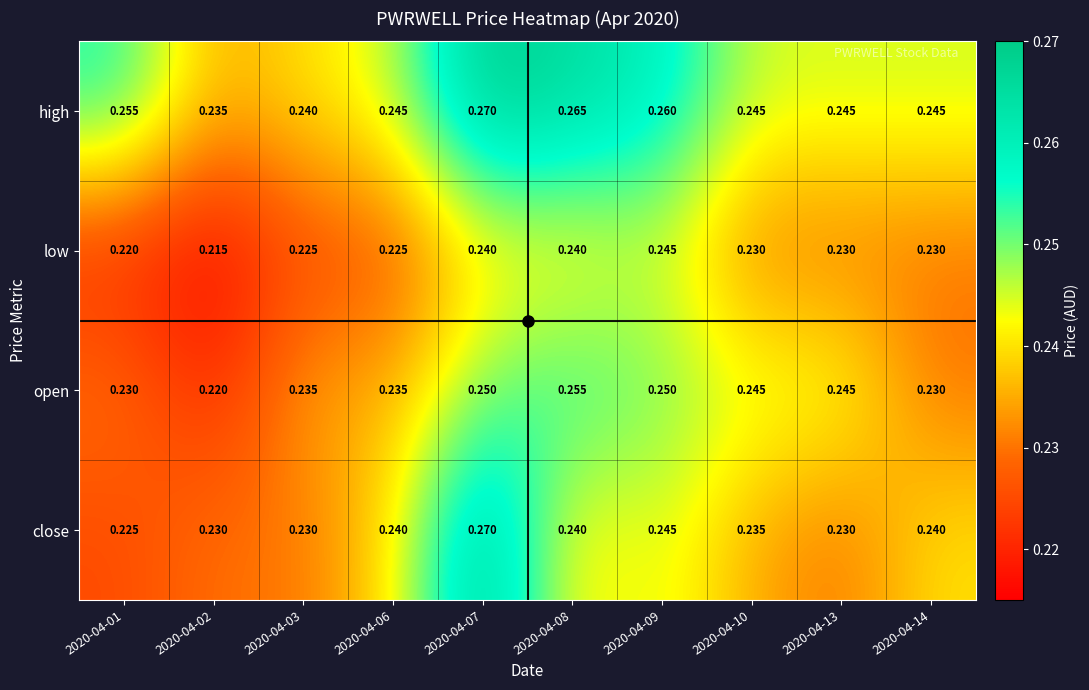

Is the value of open at 2020-04-10 greater than the value of low at 2020-04-02?

Yes